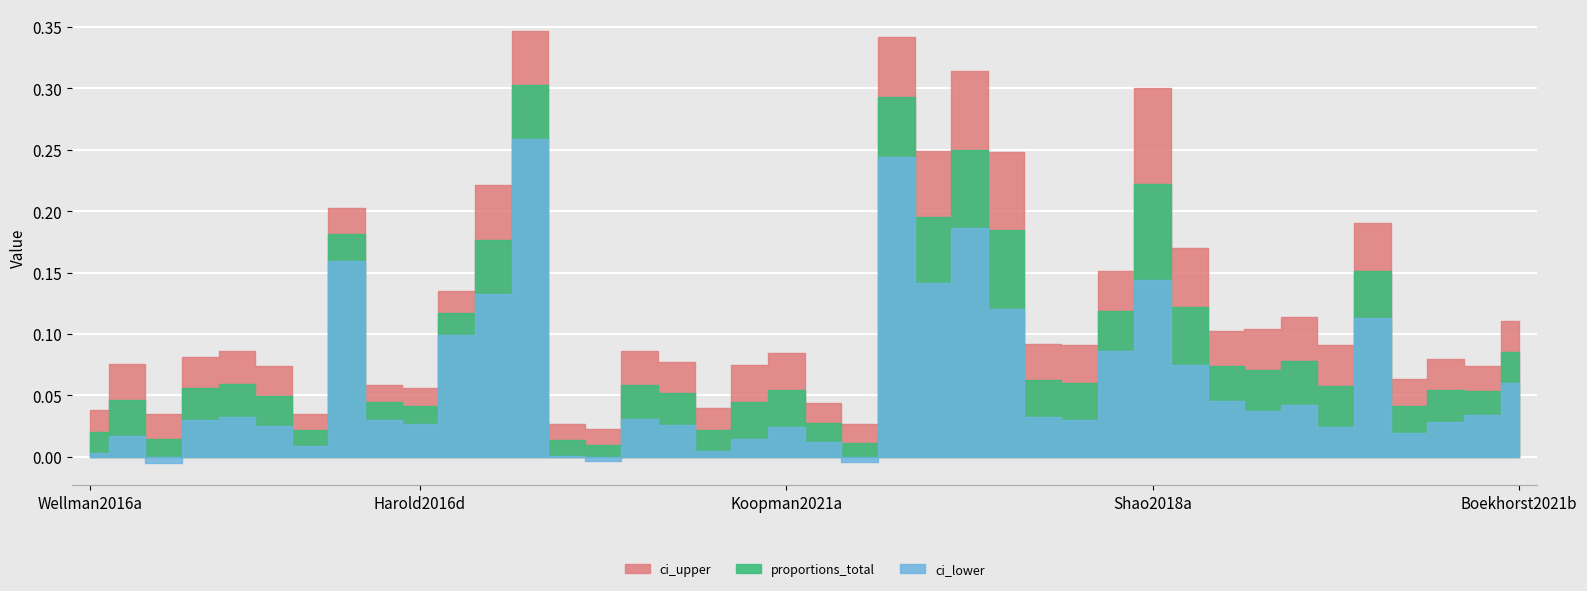

List the series in order of their overall mean, highest first.

ci_upper, proportions_total, ci_lower